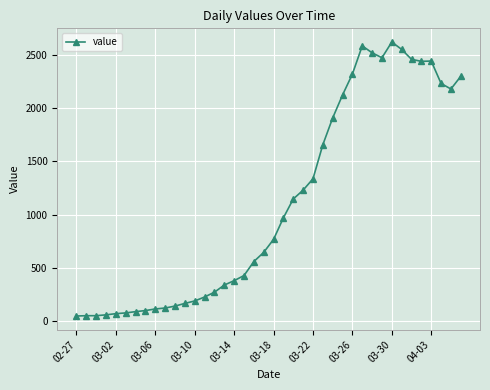

True or false: the data has more than 0 interior local peaks.

True